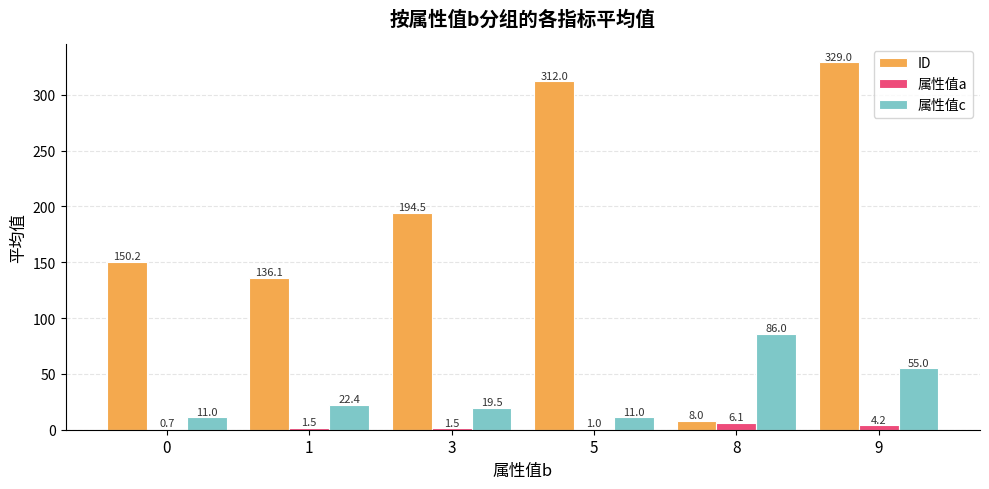

Reading left to right, list all the values displayed in this chart.

ID: 150.2	136.1	194.5	312.0	8.0	329.0
属性值a: 0.7	1.5	1.5	1.0	6.1	4.2
属性值c: 11.0	22.4	19.5	11.0	86.0	55.0